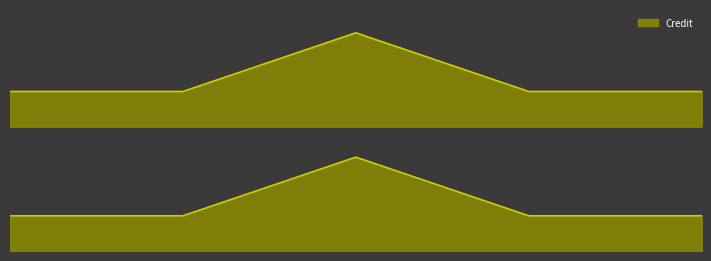

How many series are shown in this chart?

1